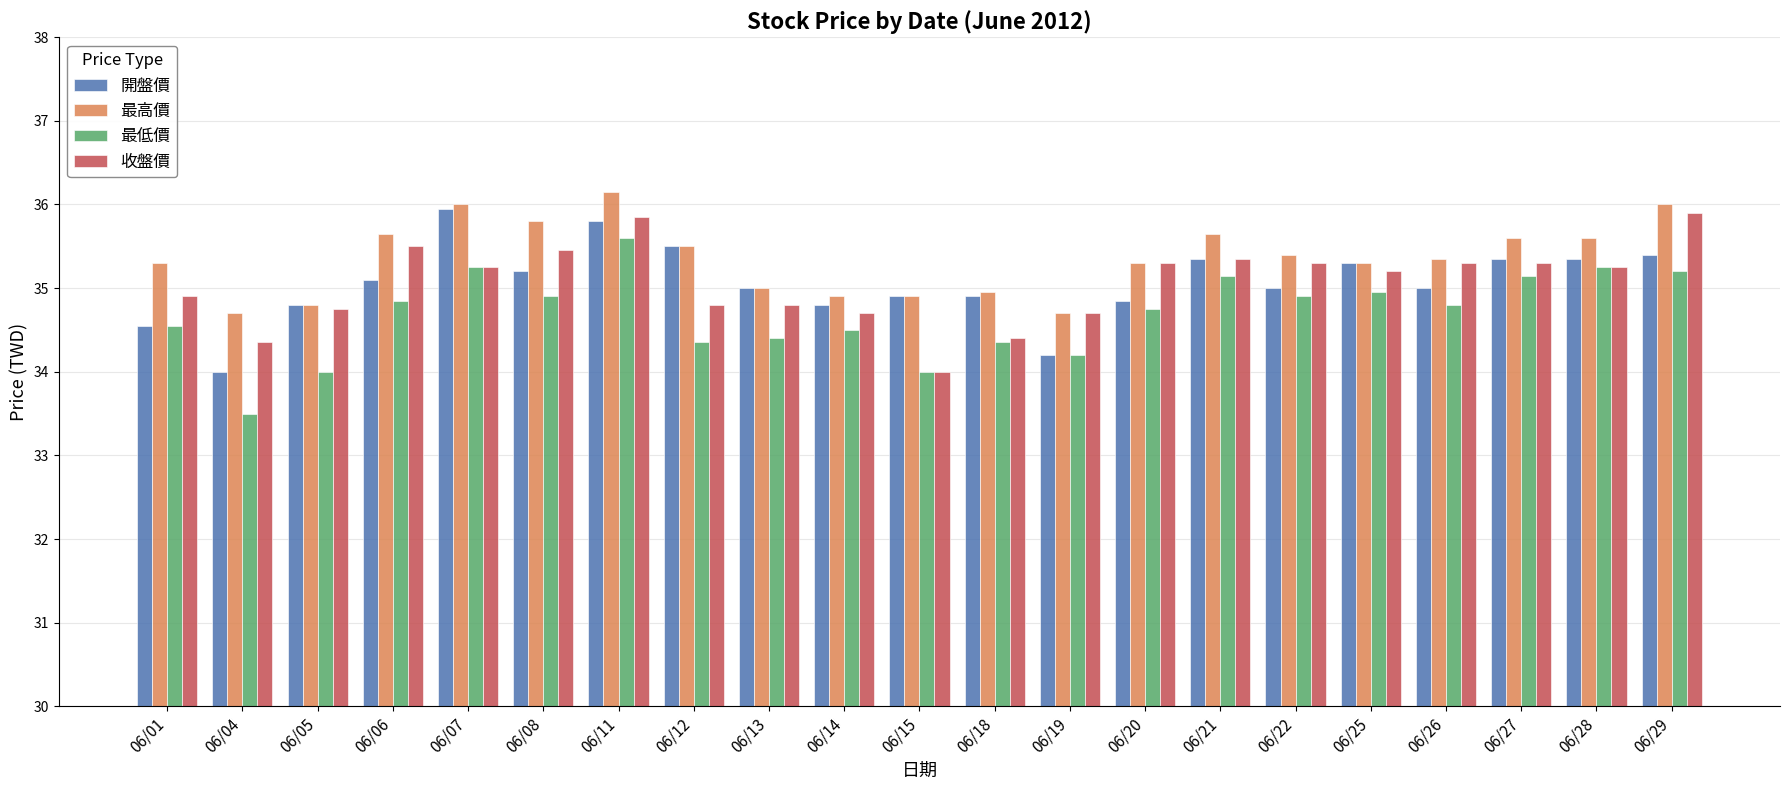

What is the minimum value for 開盤價?

34.0